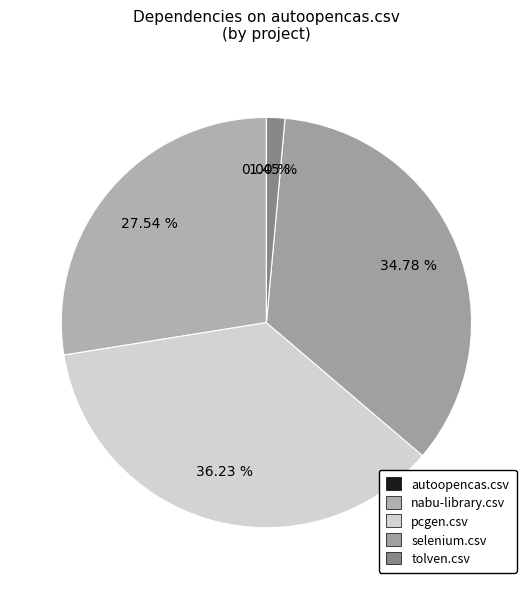

Combined, do pcgen.csv and nabu-library.csv account for over 50%?

Yes